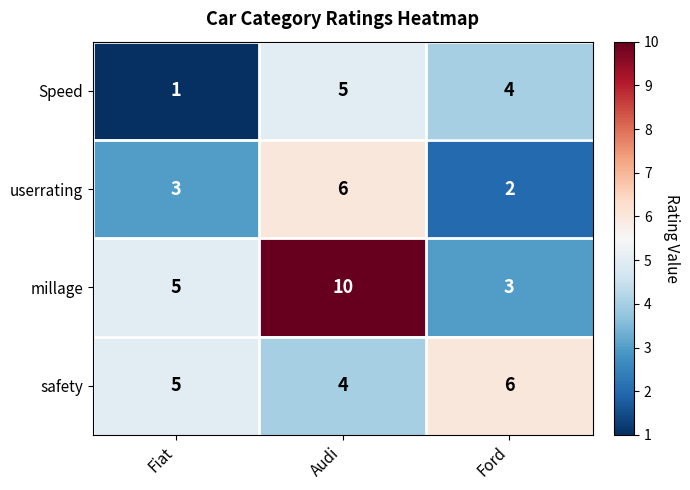

At Audi, list the series in order from largest to smallest.

millage, userrating, Speed, safety